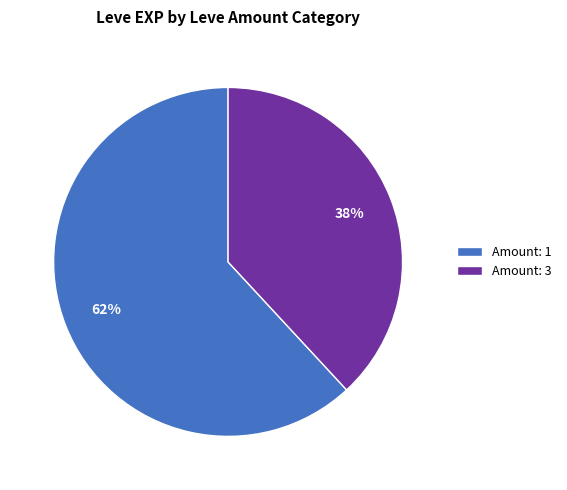

Do Amount: 3 and Amount: 1 together represent more than half of the pie?

Yes